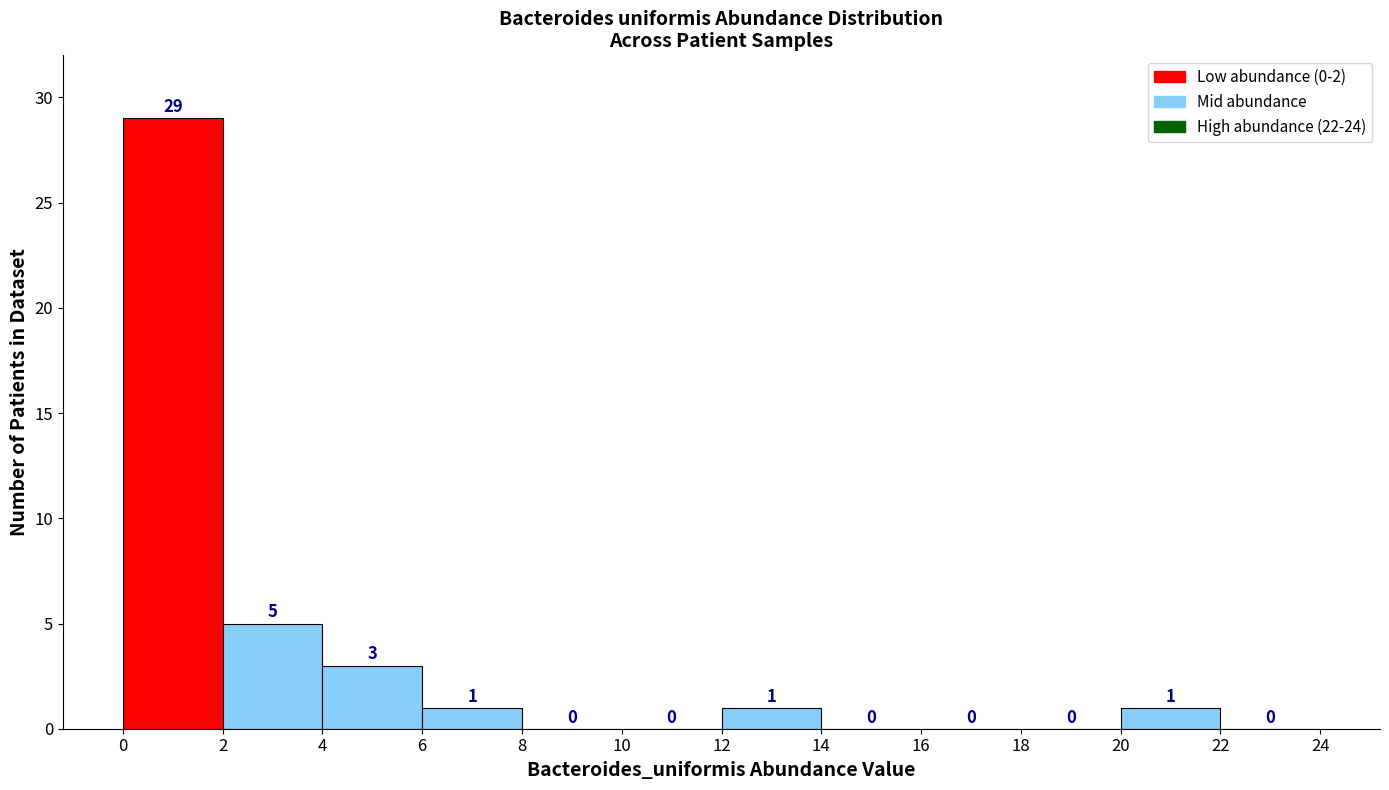

What is the height of the bar covering 0 to 2 on the x-axis?

29